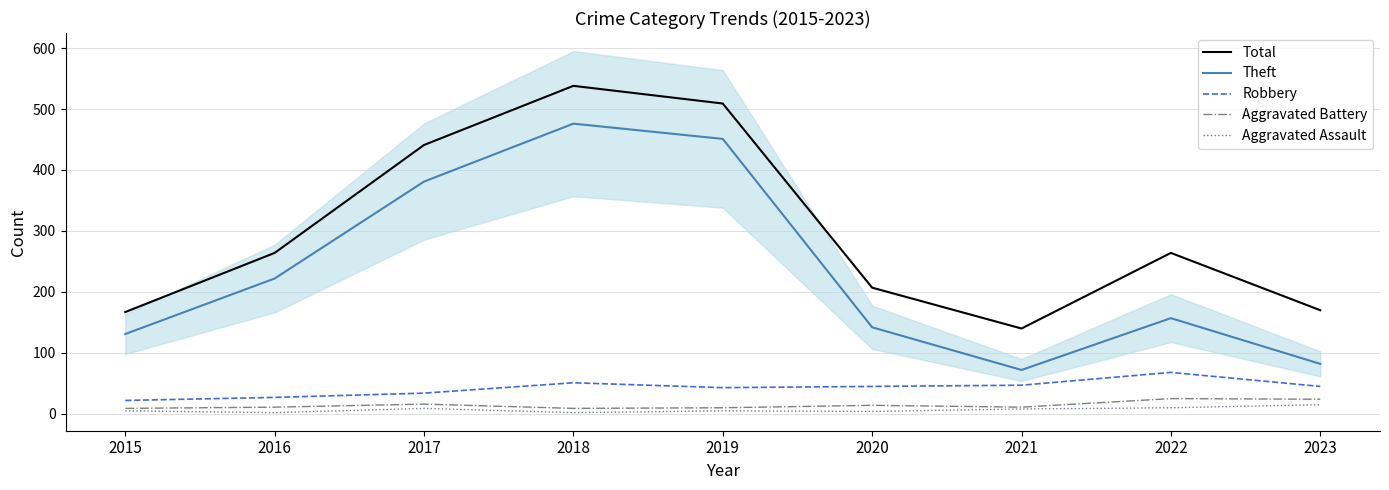

At which label does Aggravated Battery first exceed 11?

2017